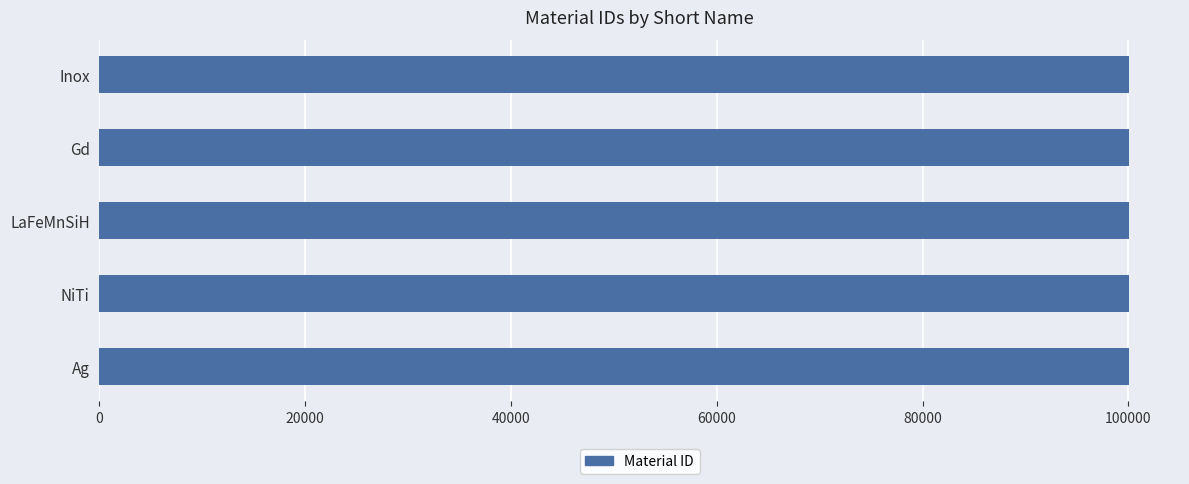

How many bars are there in total?

5